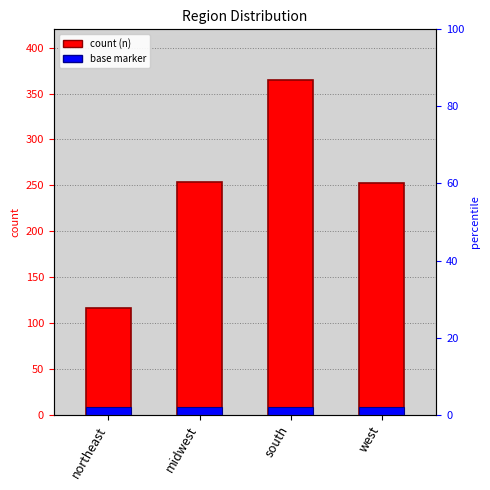

Between midwest and northeast, which is larger?

midwest